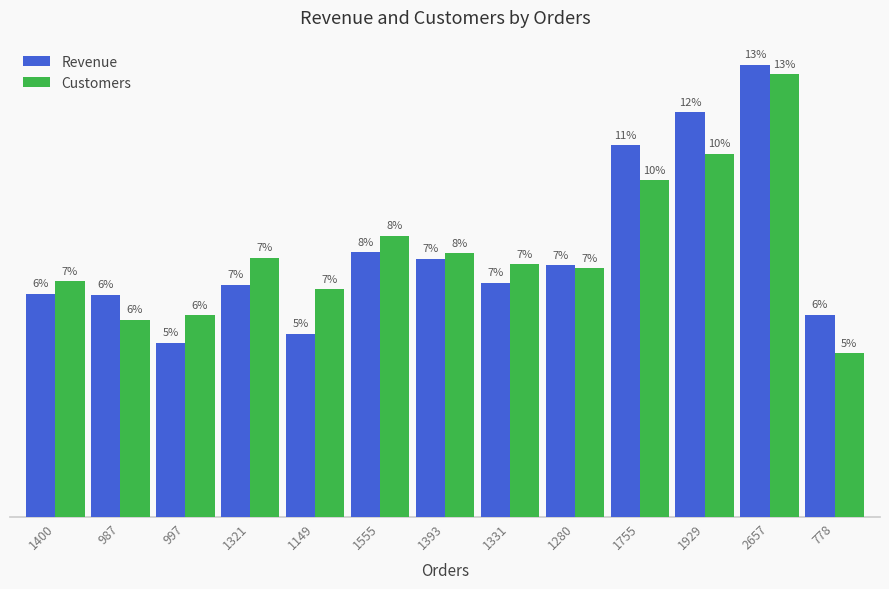

What are all the series names shown in the legend?

Revenue, Customers